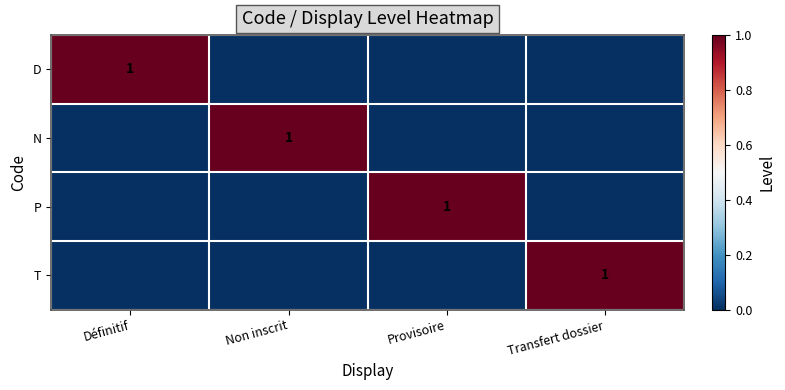

True or false: N has a value of 1 at Non inscrit.

True